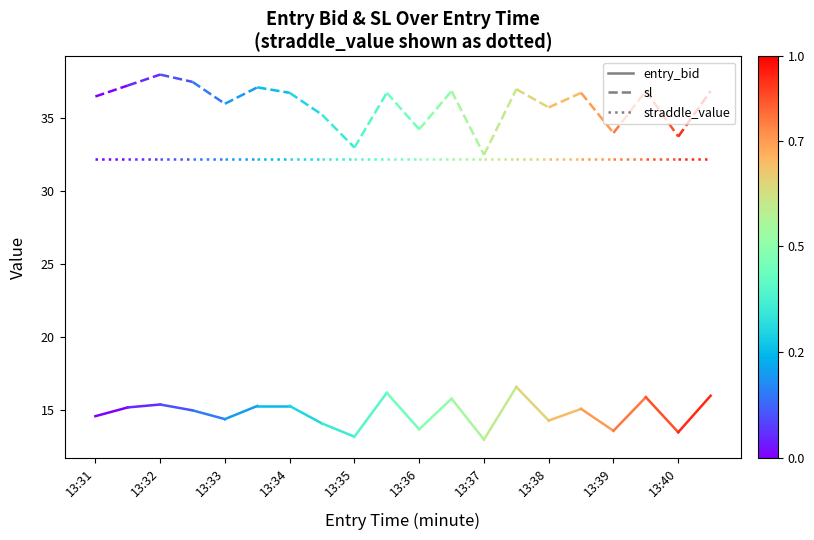

What are all the series names shown in the legend?

entry_bid, sl, straddle_value